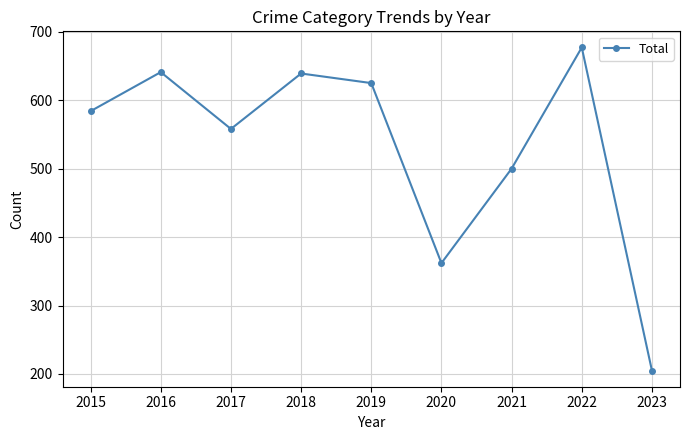

Which has a higher value, 2015 or 2022?

2022